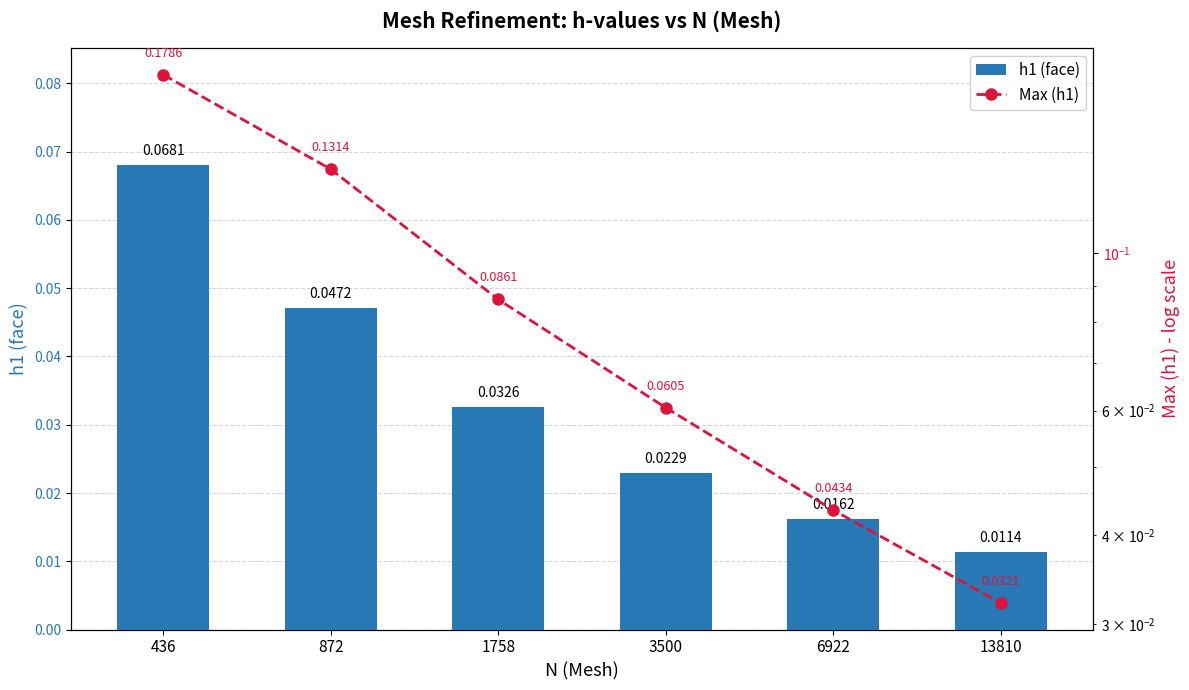

How many h1 (face) values are between 0 and 1?

6